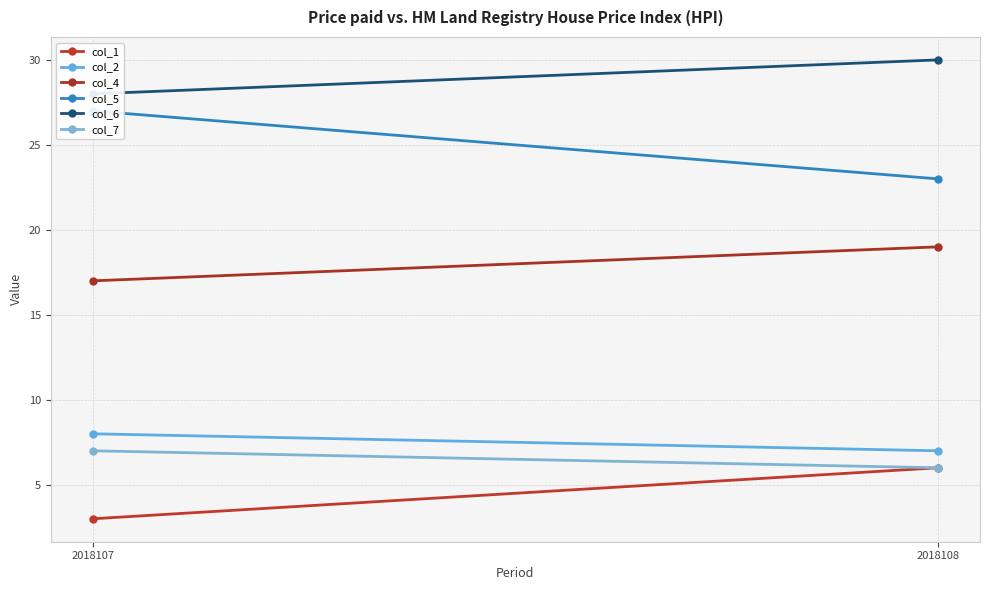

What is the difference between the maximum and minimum values in the col_4 series?

2